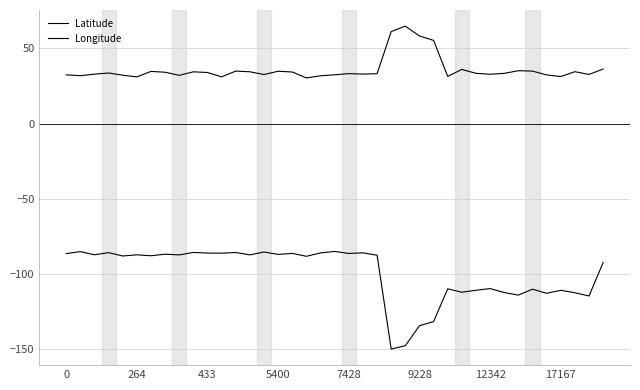

Does the chart have visible grid lines?

Yes